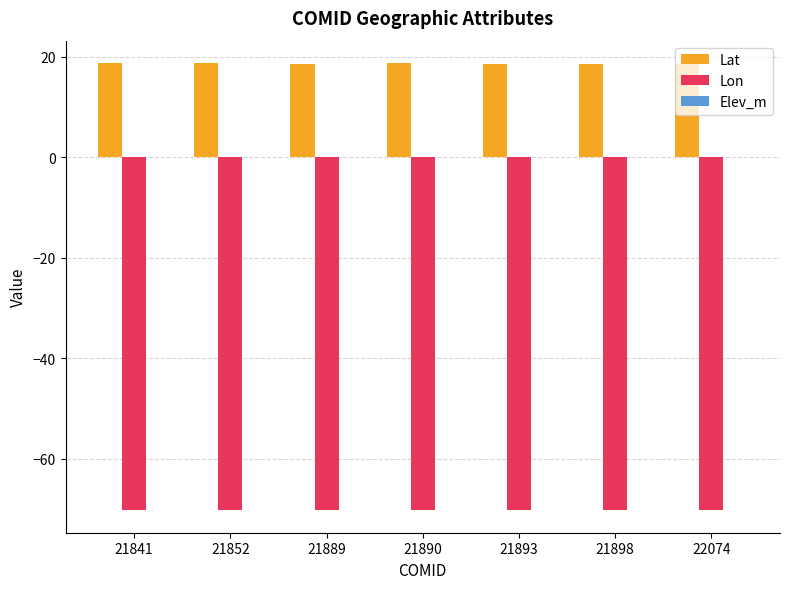

What is the total value across all series at 22074?

-51.6